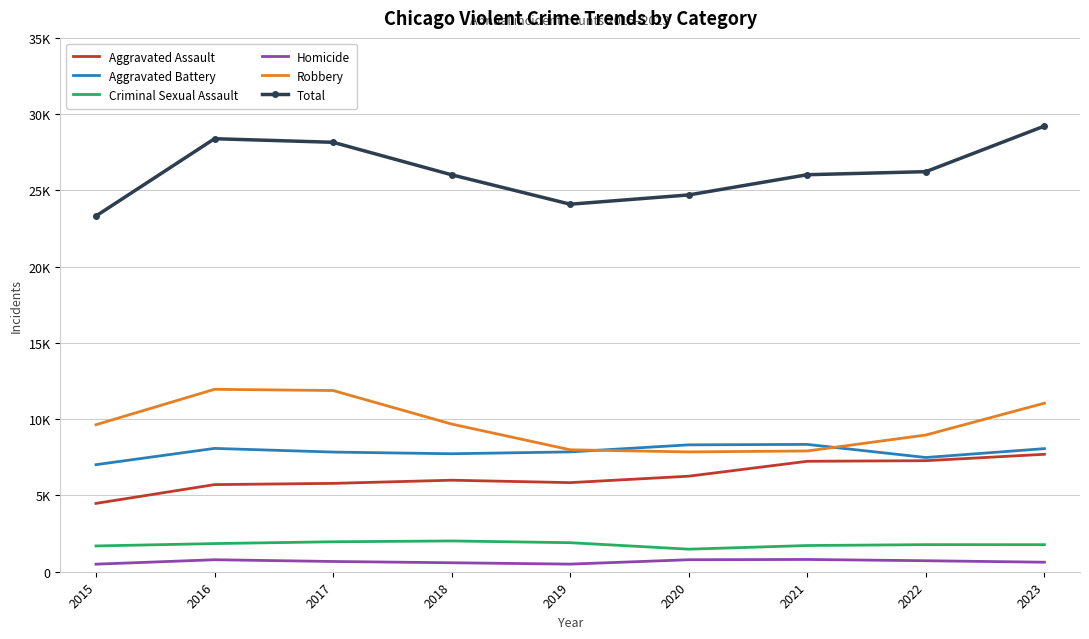

What is the smallest value displayed?

496